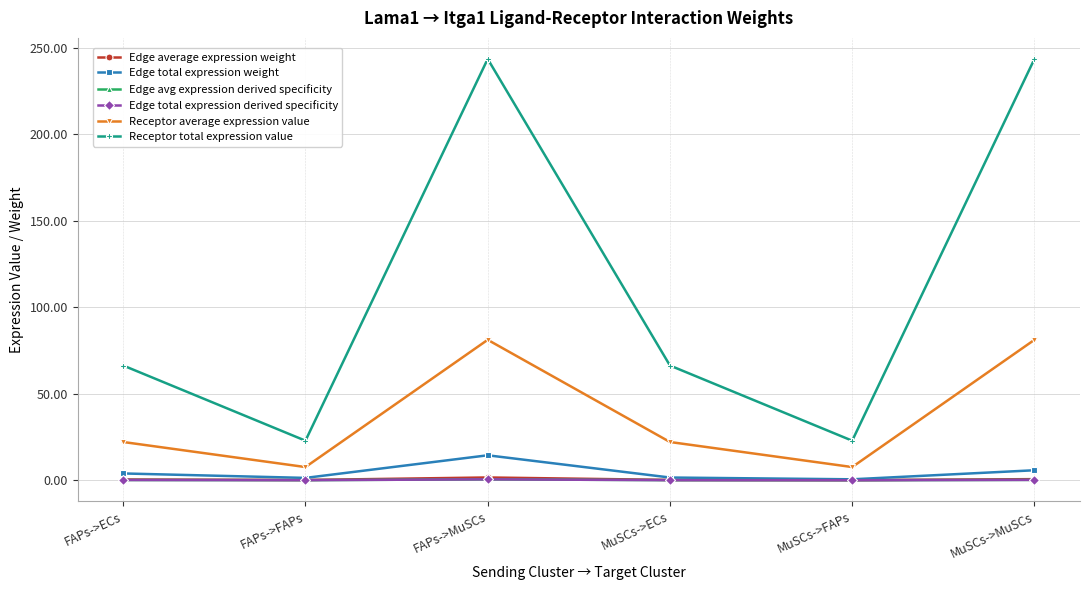

Is this an area chart (filled region under the line)?

No